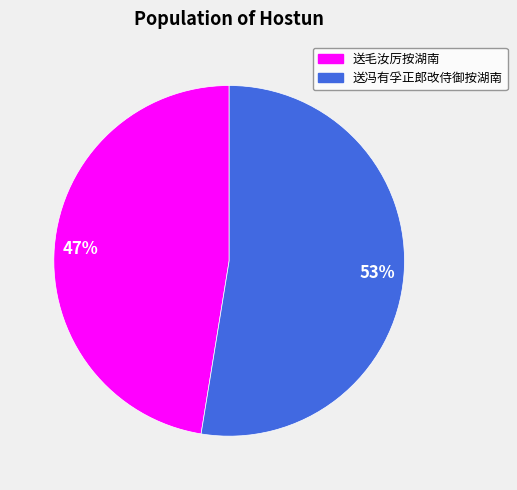

What is the smallest slice in the pie chart?

送毛汝厉按湖南